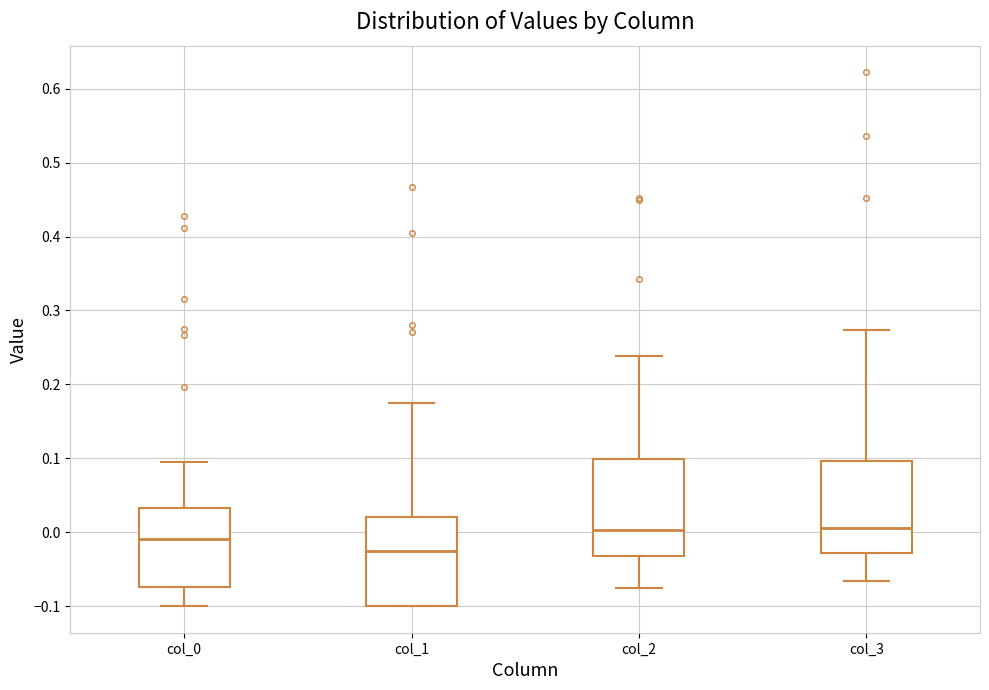

Reading left to right, read every box against the y-axis: the position of its median line, the range the box covers, and the ends of its whiskers. The values are not printed on the chart, so give them approximately, as read against the axis.

col_0: median -0.01, box -0.07 to 0.03, whiskers -0.10 to 0.10
col_1: median -0.03, box -0.10 to 0.02, whiskers -0.10 to 0.17
col_2: median 0.00, box -0.03 to 0.10, whiskers -0.08 to 0.24
col_3: median 0.01, box -0.03 to 0.10, whiskers -0.07 to 0.27